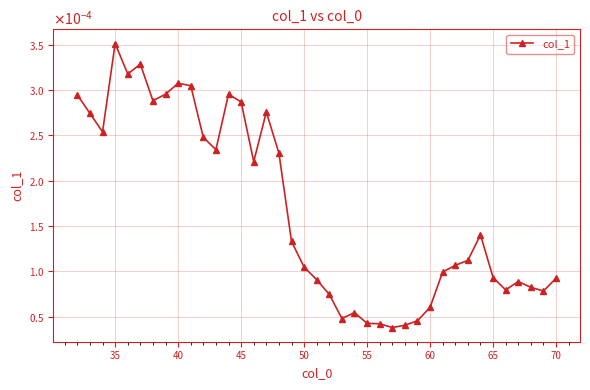

How many lines are shown in the chart?

1